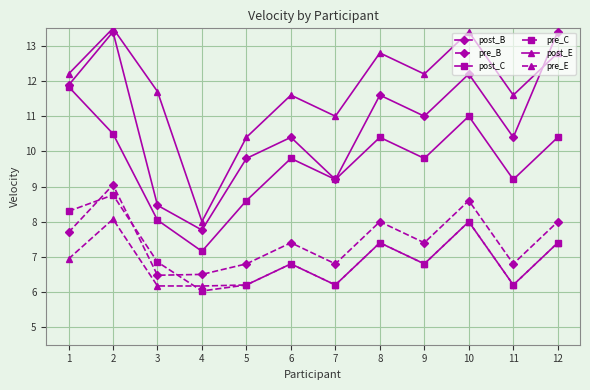

What is the sum of the pre_C values at 3 and 7?

13.1